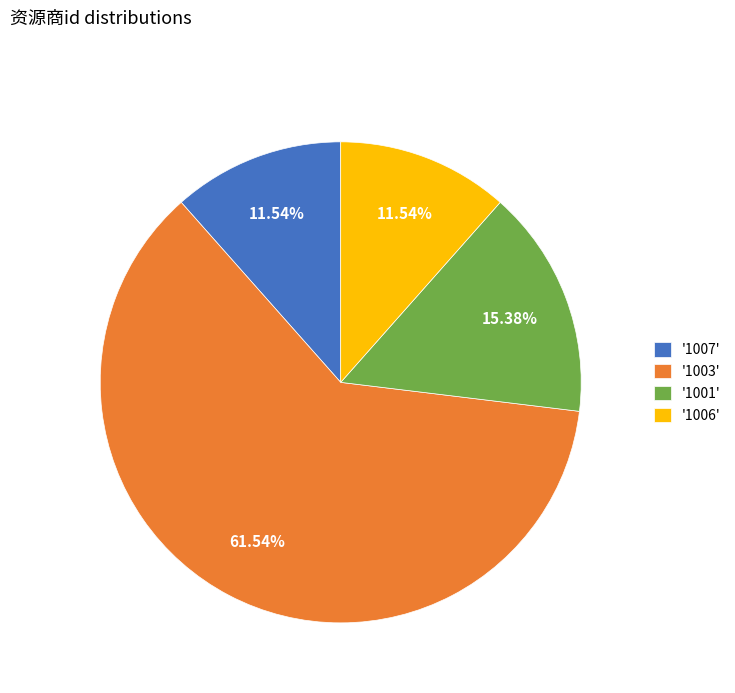

Do '1003' and '1006' together represent more than half of the pie?

Yes